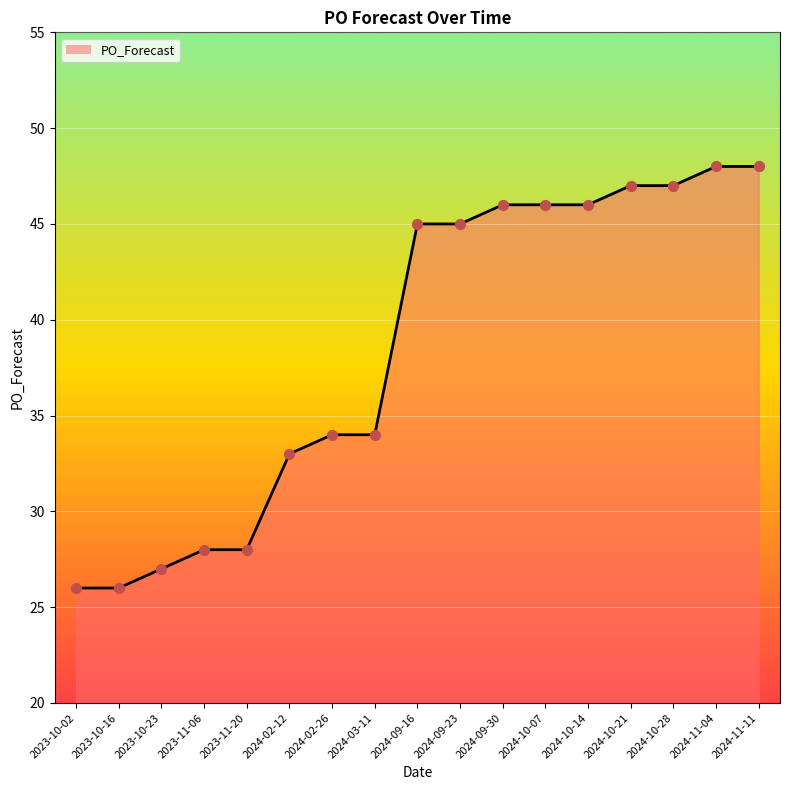

Approximately how many times larger is the value at 2024-09-30 compared to 2023-10-16?

1.8